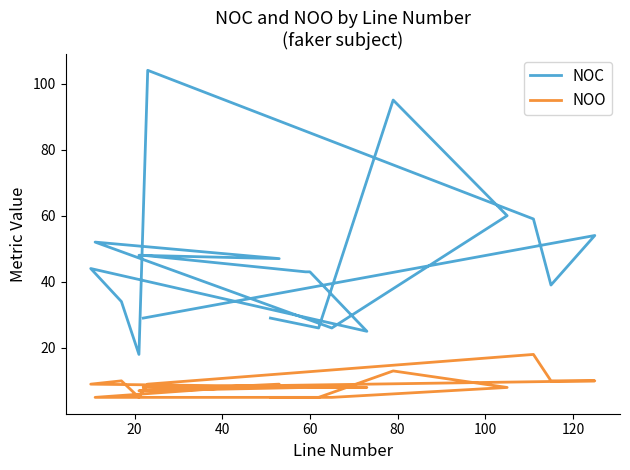

Rank the series at 60 from highest to lowest value.

NOC, NOO